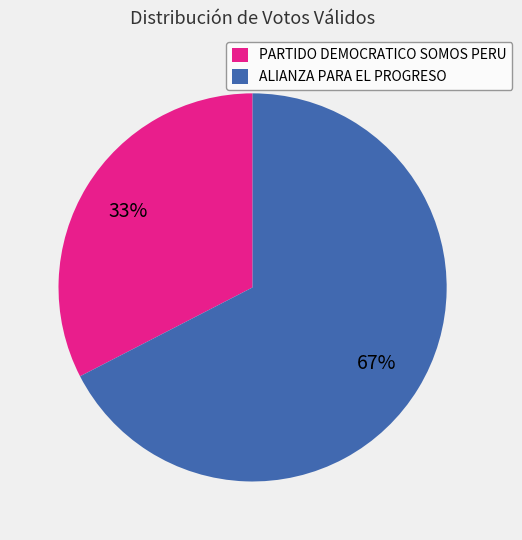

Rank the categories by value from lowest to highest.

PARTIDO DEMOCRATICO SOMOS PERU, ALIANZA PARA EL PROGRESO